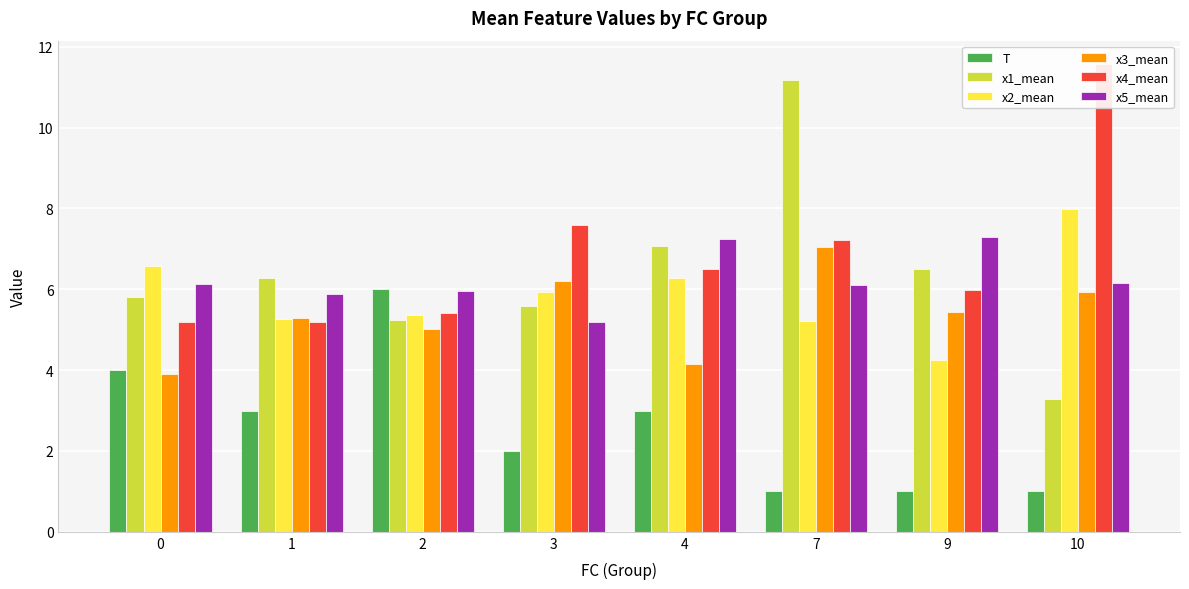

Rank the series by their maximum value, from lowest to highest.

T, x3_mean, x5_mean, x2_mean, x1_mean, x4_mean